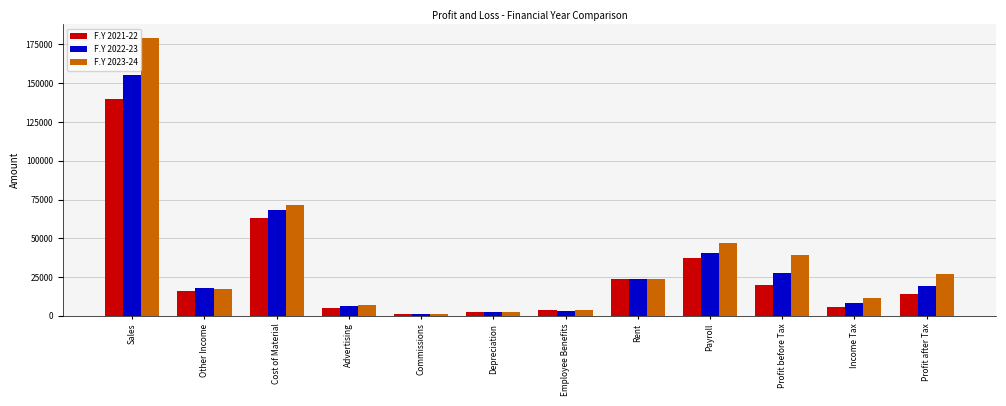

List the series in order of their overall mean, highest first.

F.Y 2023-24, F.Y 2022-23, F.Y 2021-22